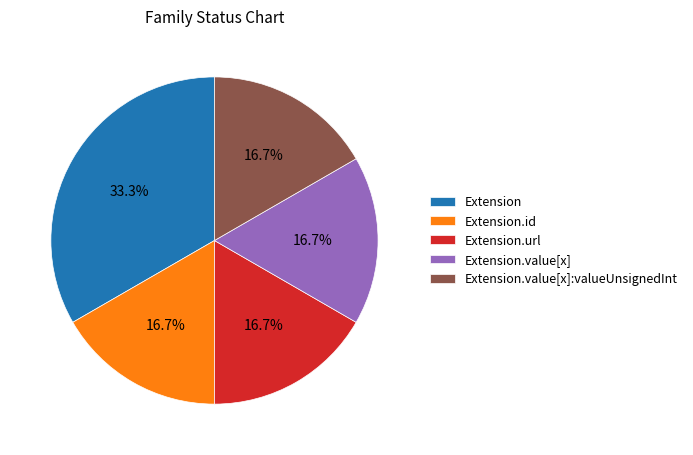

Which has a higher value, Extension.value[x]:valueUnsignedInt or Extension?

Extension